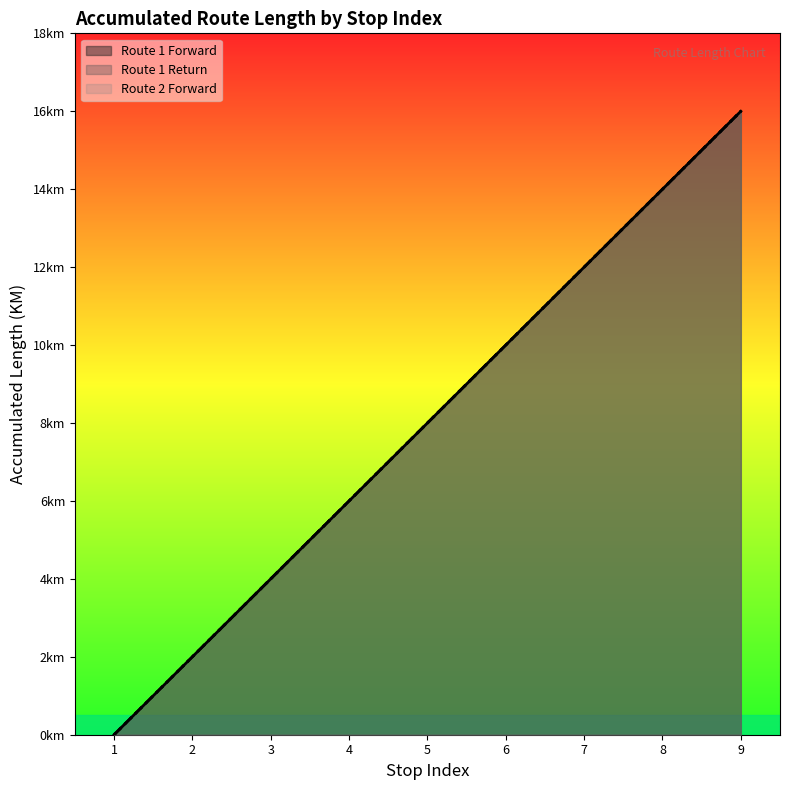

What value does the Route 1 Forward series have at 7, to the nearest 5?

10